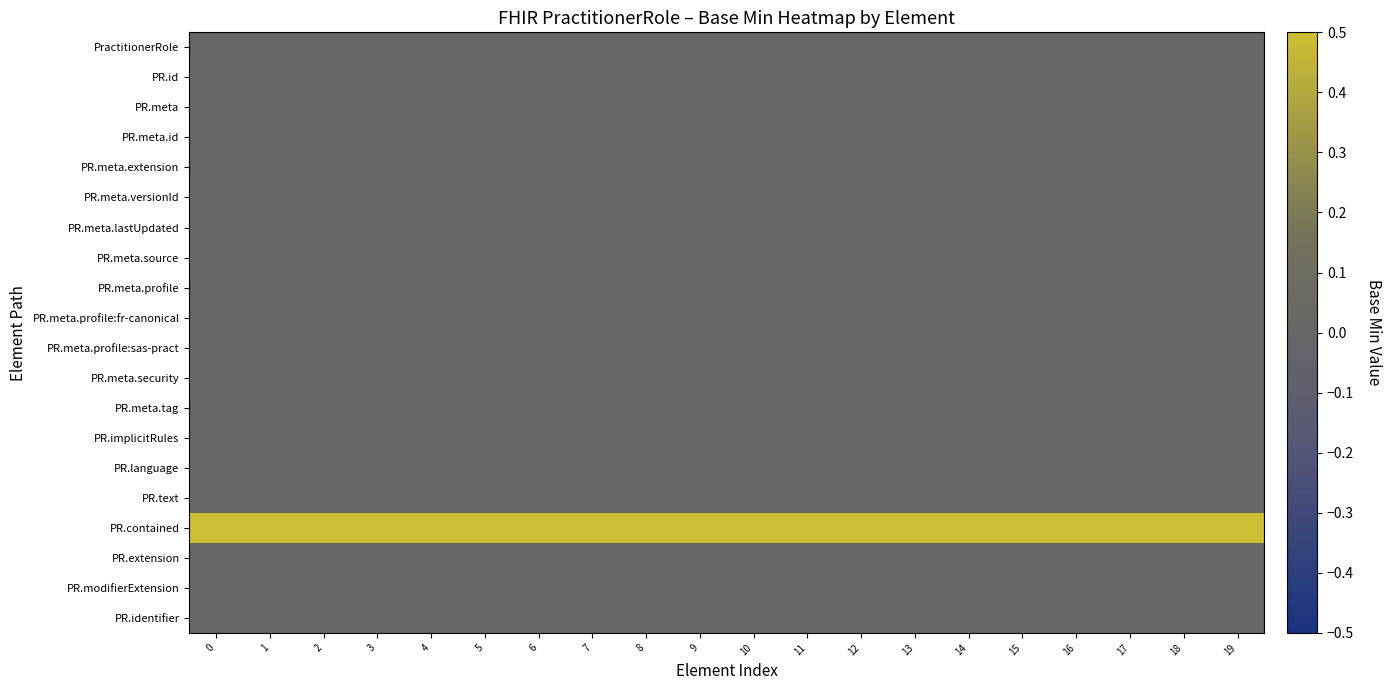

Reading left to right, transcribe all the data shown in this chart.

row_0: 0.0	0.0	0.0	0.0	0.0	0.0	0.0	0.0	0.0	0.0	0.0	0.0	0.0	0.0	0.0	0.0	0.0	0.0	0.0	0.0
row_1: 0.0	0.0	0.0	0.0	0.0	0.0	0.0	0.0	0.0	0.0	0.0	0.0	0.0	0.0	0.0	0.0	0.0	0.0	0.0	0.0
row_2: 0.0	0.0	0.0	0.0	0.0	0.0	0.0	0.0	0.0	0.0	0.0	0.0	0.0	0.0	0.0	0.0	0.0	0.0	0.0	0.0
row_3: 0.0	0.0	0.0	0.0	0.0	0.0	0.0	0.0	0.0	0.0	0.0	0.0	0.0	0.0	0.0	0.0	0.0	0.0	0.0	0.0
row_4: 0.0	0.0	0.0	0.0	0.0	0.0	0.0	0.0	0.0	0.0	0.0	0.0	0.0	0.0	0.0	0.0	0.0	0.0	0.0	0.0
row_5: 0.0	0.0	0.0	0.0	0.0	0.0	0.0	0.0	0.0	0.0	0.0	0.0	0.0	0.0	0.0	0.0	0.0	0.0	0.0	0.0
row_6: 0.0	0.0	0.0	0.0	0.0	0.0	0.0	0.0	0.0	0.0	0.0	0.0	0.0	0.0	0.0	0.0	0.0	0.0	0.0	0.0
row_7: 0.0	0.0	0.0	0.0	0.0	0.0	0.0	0.0	0.0	0.0	0.0	0.0	0.0	0.0	0.0	0.0	0.0	0.0	0.0	0.0
row_8: 0.0	0.0	0.0	0.0	0.0	0.0	0.0	0.0	0.0	0.0	0.0	0.0	0.0	0.0	0.0	0.0	0.0	0.0	0.0	0.0
row_9: 0.0	0.0	0.0	0.0	0.0	0.0	0.0	0.0	0.0	0.0	0.0	0.0	0.0	0.0	0.0	0.0	0.0	0.0	0.0	0.0
row_10: 0.0	0.0	0.0	0.0	0.0	0.0	0.0	0.0	0.0	0.0	0.0	0.0	0.0	0.0	0.0	0.0	0.0	0.0	0.0	0.0
row_11: 0.0	0.0	0.0	0.0	0.0	0.0	0.0	0.0	0.0	0.0	0.0	0.0	0.0	0.0	0.0	0.0	0.0	0.0	0.0	0.0
row_12: 0.0	0.0	0.0	0.0	0.0	0.0	0.0	0.0	0.0	0.0	0.0	0.0	0.0	0.0	0.0	0.0	0.0	0.0	0.0	0.0
row_13: 0.0	0.0	0.0	0.0	0.0	0.0	0.0	0.0	0.0	0.0	0.0	0.0	0.0	0.0	0.0	0.0	0.0	0.0	0.0	0.0
row_14: 0.0	0.0	0.0	0.0	0.0	0.0	0.0	0.0	0.0	0.0	0.0	0.0	0.0	0.0	0.0	0.0	0.0	0.0	0.0	0.0
row_15: 0.0	0.0	0.0	0.0	0.0	0.0	0.0	0.0	0.0	0.0	0.0	0.0	0.0	0.0	0.0	0.0	0.0	0.0	0.0	0.0
row_16: 0.5	0.5	0.5	0.5	0.5	0.5	0.5	0.5	0.5	0.5	0.5	0.5	0.5	0.5	0.5	0.5	0.5	0.5	0.5	0.5
row_17: 0.0	0.0	0.0	0.0	0.0	0.0	0.0	0.0	0.0	0.0	0.0	0.0	0.0	0.0	0.0	0.0	0.0	0.0	0.0	0.0
row_18: 0.0	0.0	0.0	0.0	0.0	0.0	0.0	0.0	0.0	0.0	0.0	0.0	0.0	0.0	0.0	0.0	0.0	0.0	0.0	0.0
row_19: 0.0	0.0	0.0	0.0	0.0	0.0	0.0	0.0	0.0	0.0	0.0	0.0	0.0	0.0	0.0	0.0	0.0	0.0	0.0	0.0